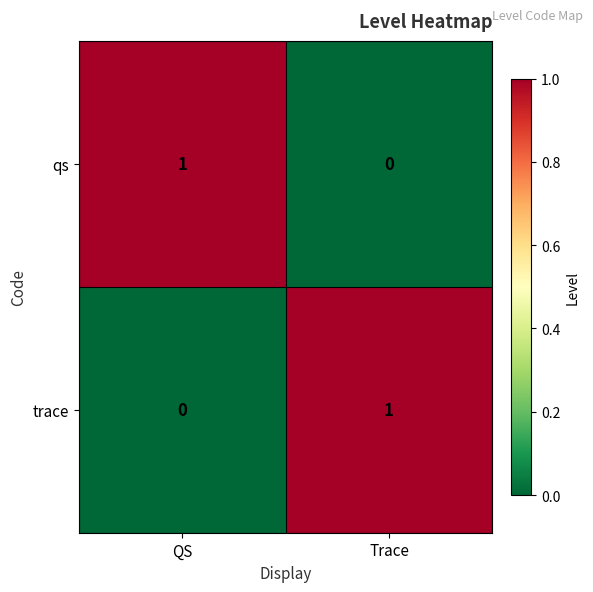

Is it true that qs equals 1 at QS?

True